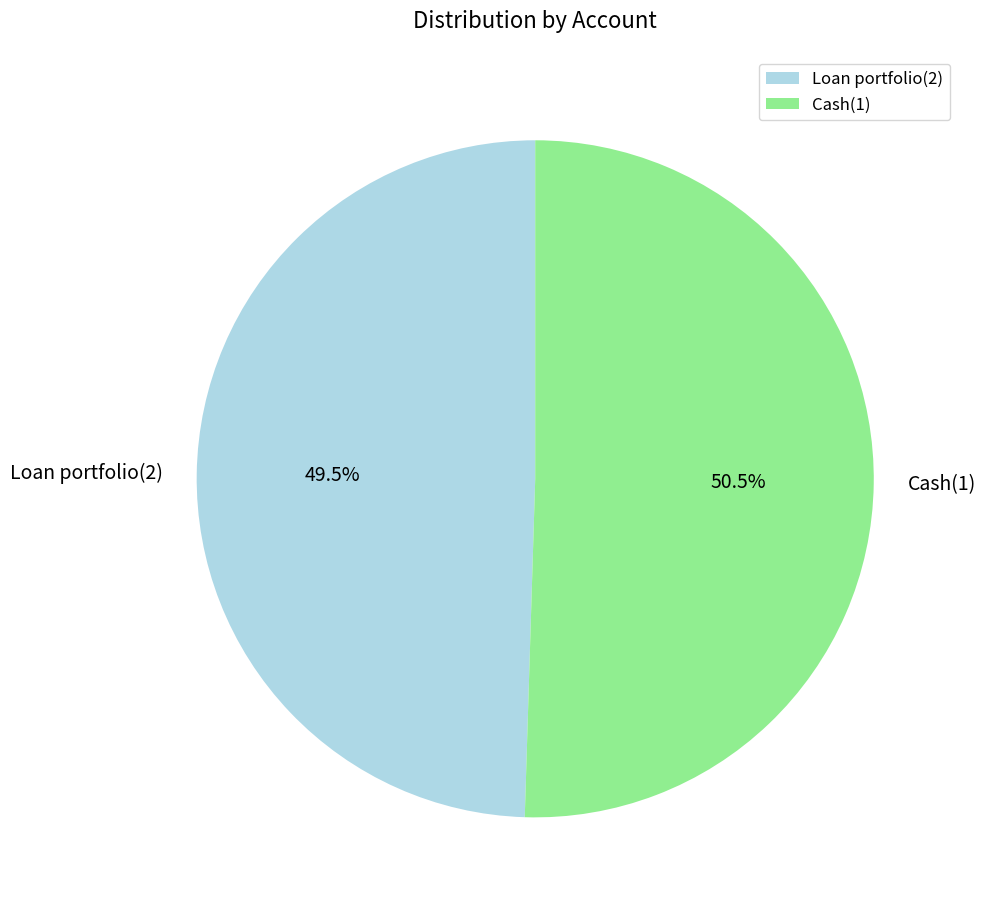

Rank the categories by value from highest to lowest.

Cash(1), Loan portfolio(2)